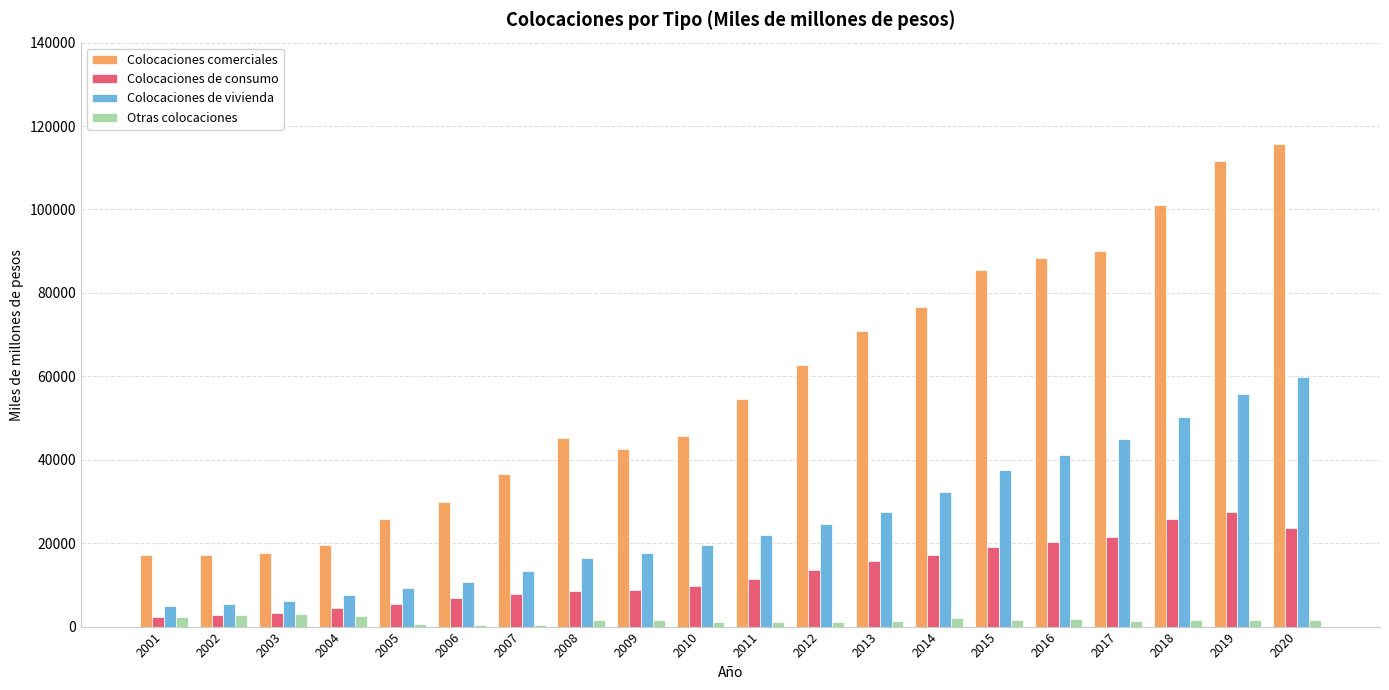

What is the maximum value for Colocaciones comerciales?

115633